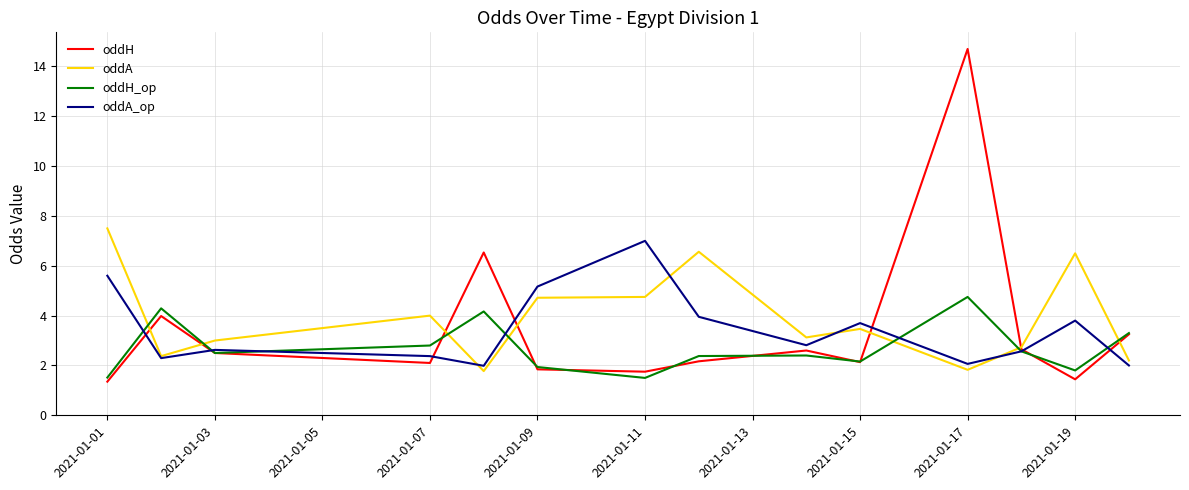

What is the minimum value shown in the chart?

1.4